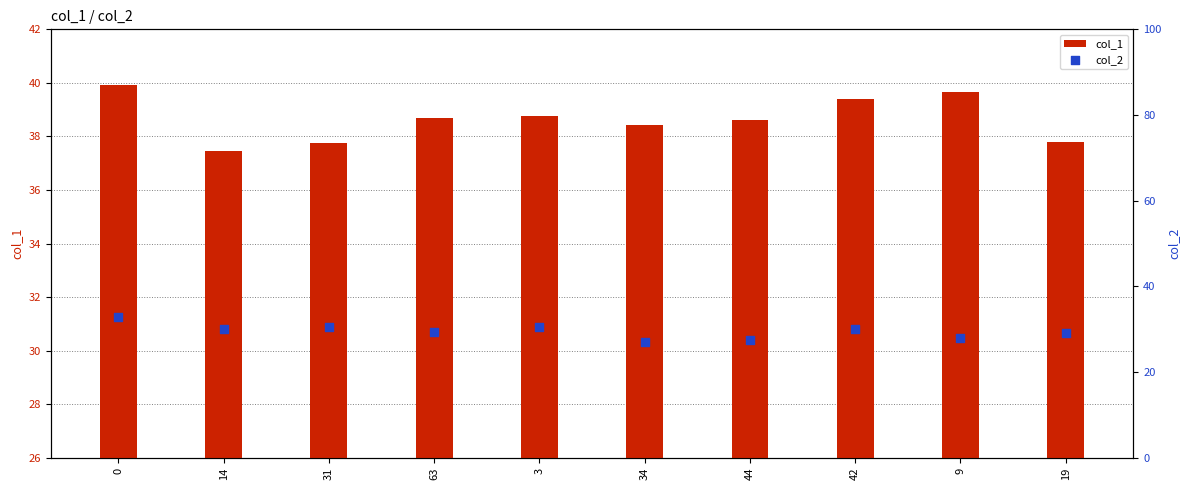

What are all the series names shown in the legend?

col_1, col_2